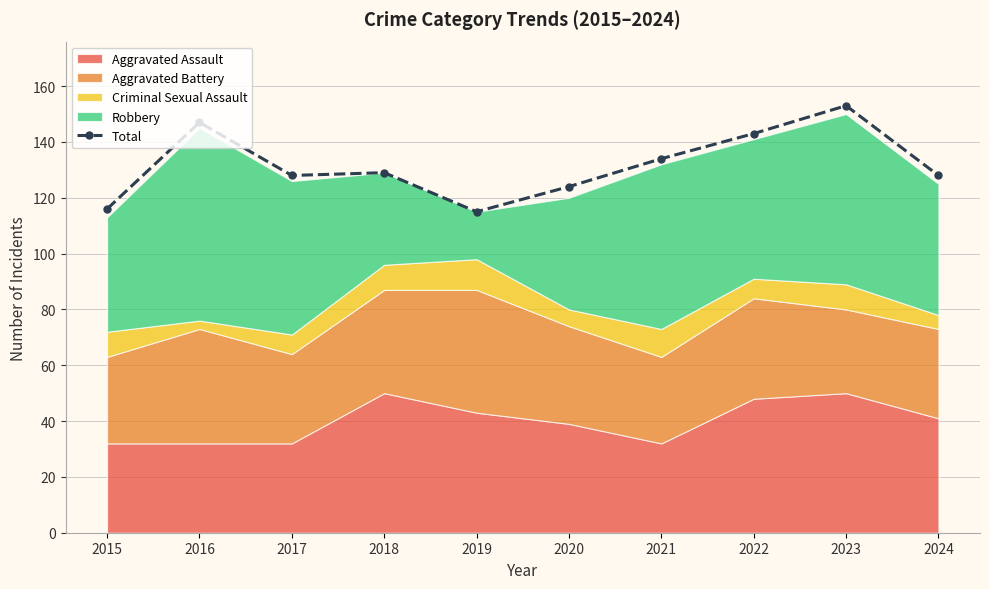

What is the average value?

132